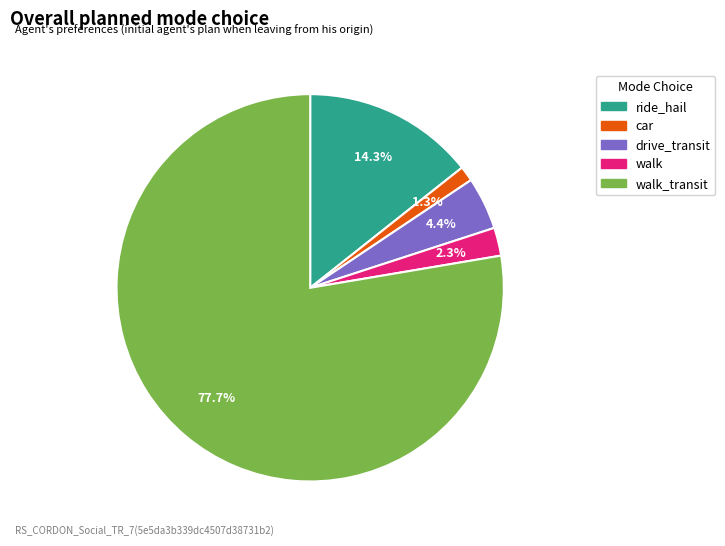

What is the largest slice in the pie chart?

walk_transit